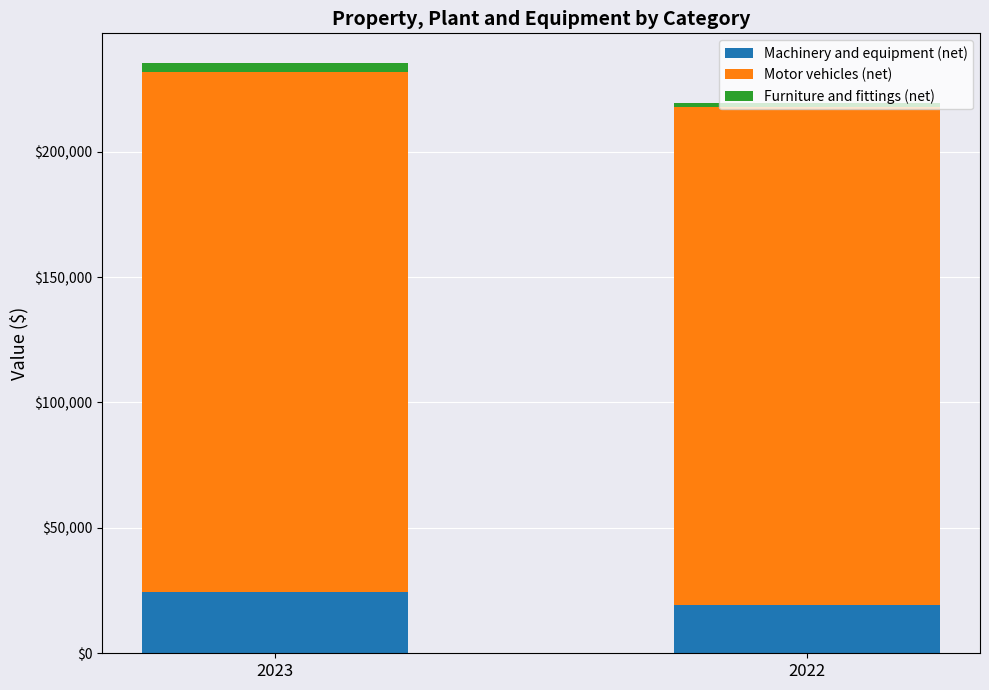

What is the highest value of the Machinery and equipment (net) series?

24600